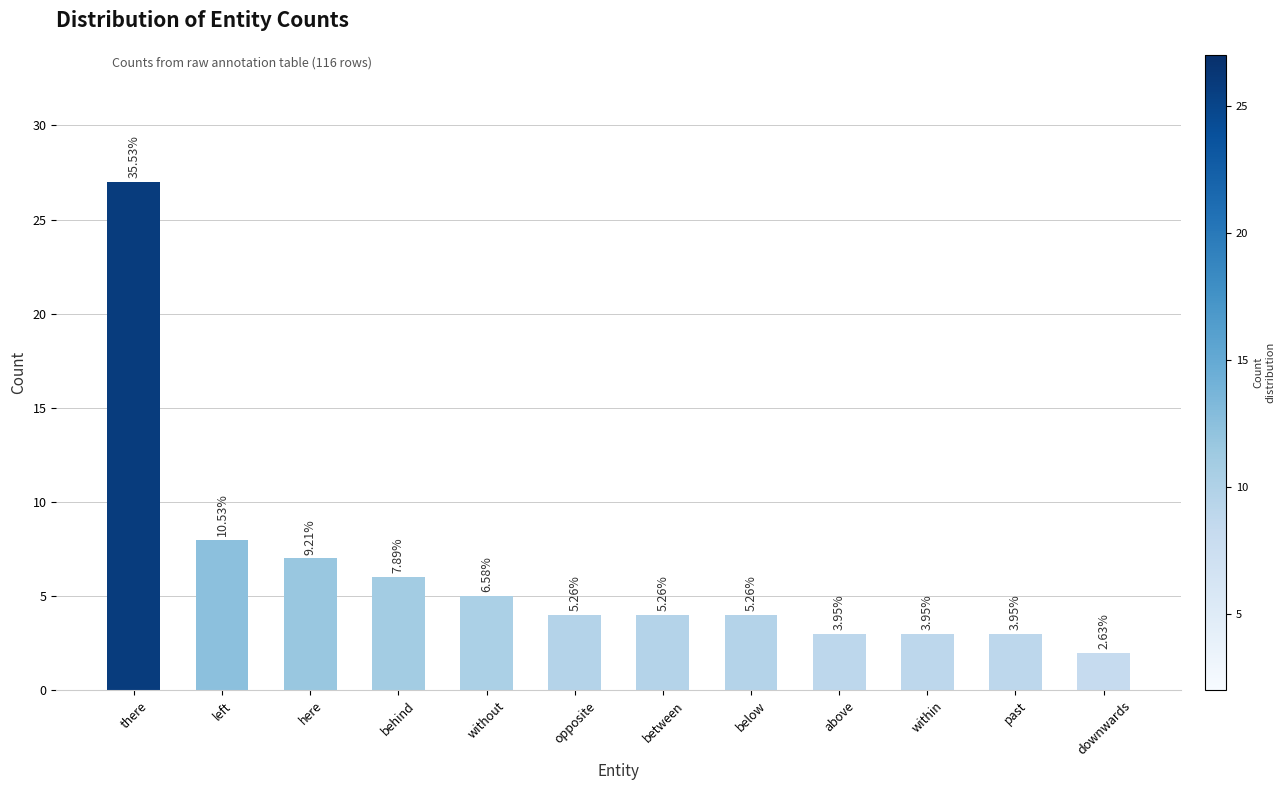

What is the value of the 6th bar from the left?

4